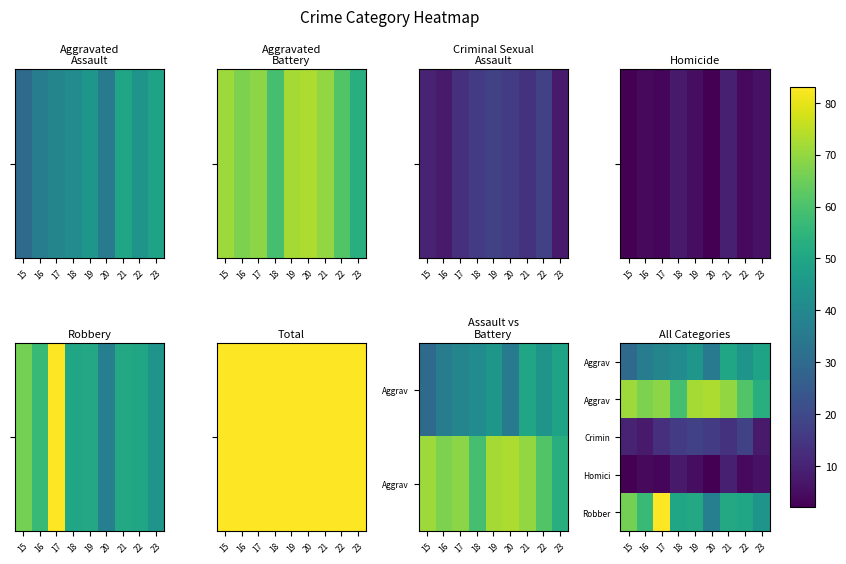

Count the number of categories in the chart.

9